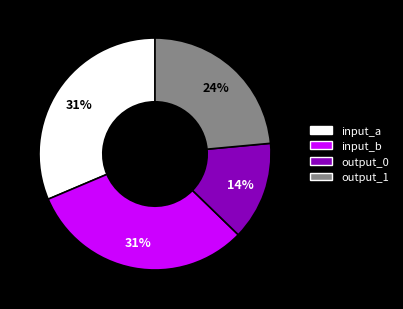

What is the ratio of the value at output_1 to the value at input_b?

0.8